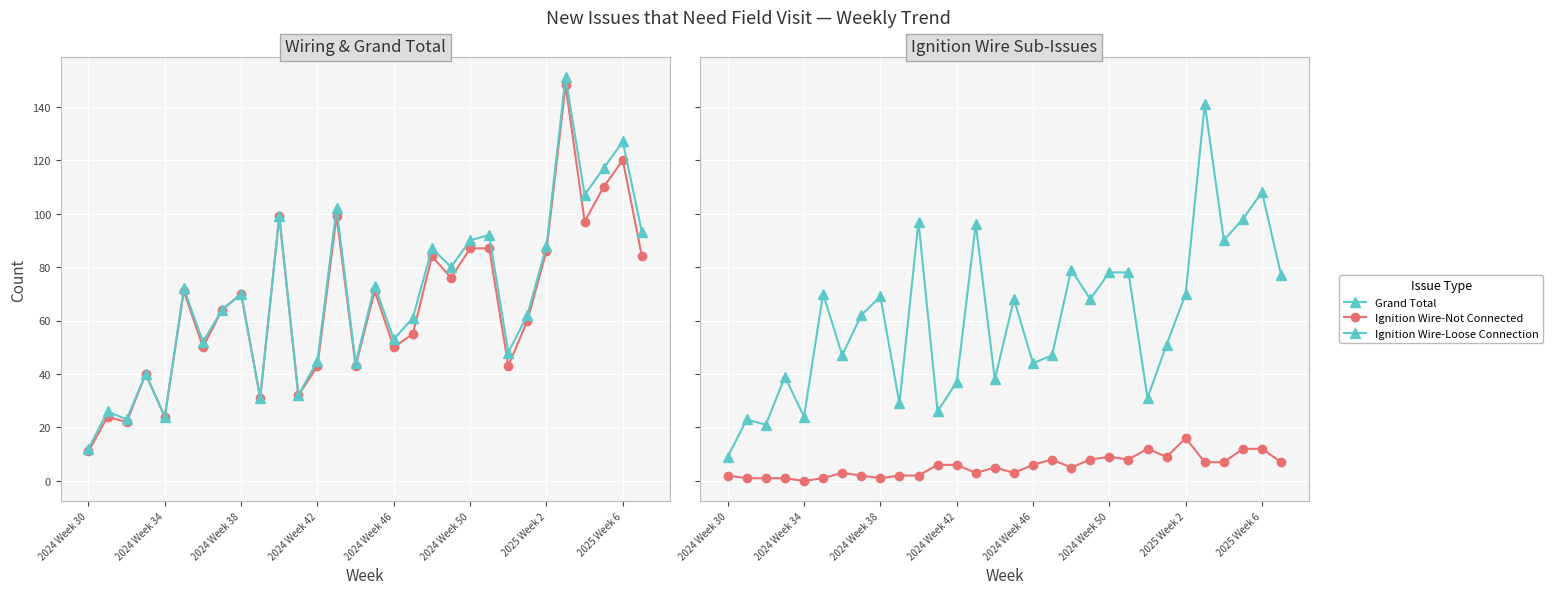

What is the total value across all series at 26?

301